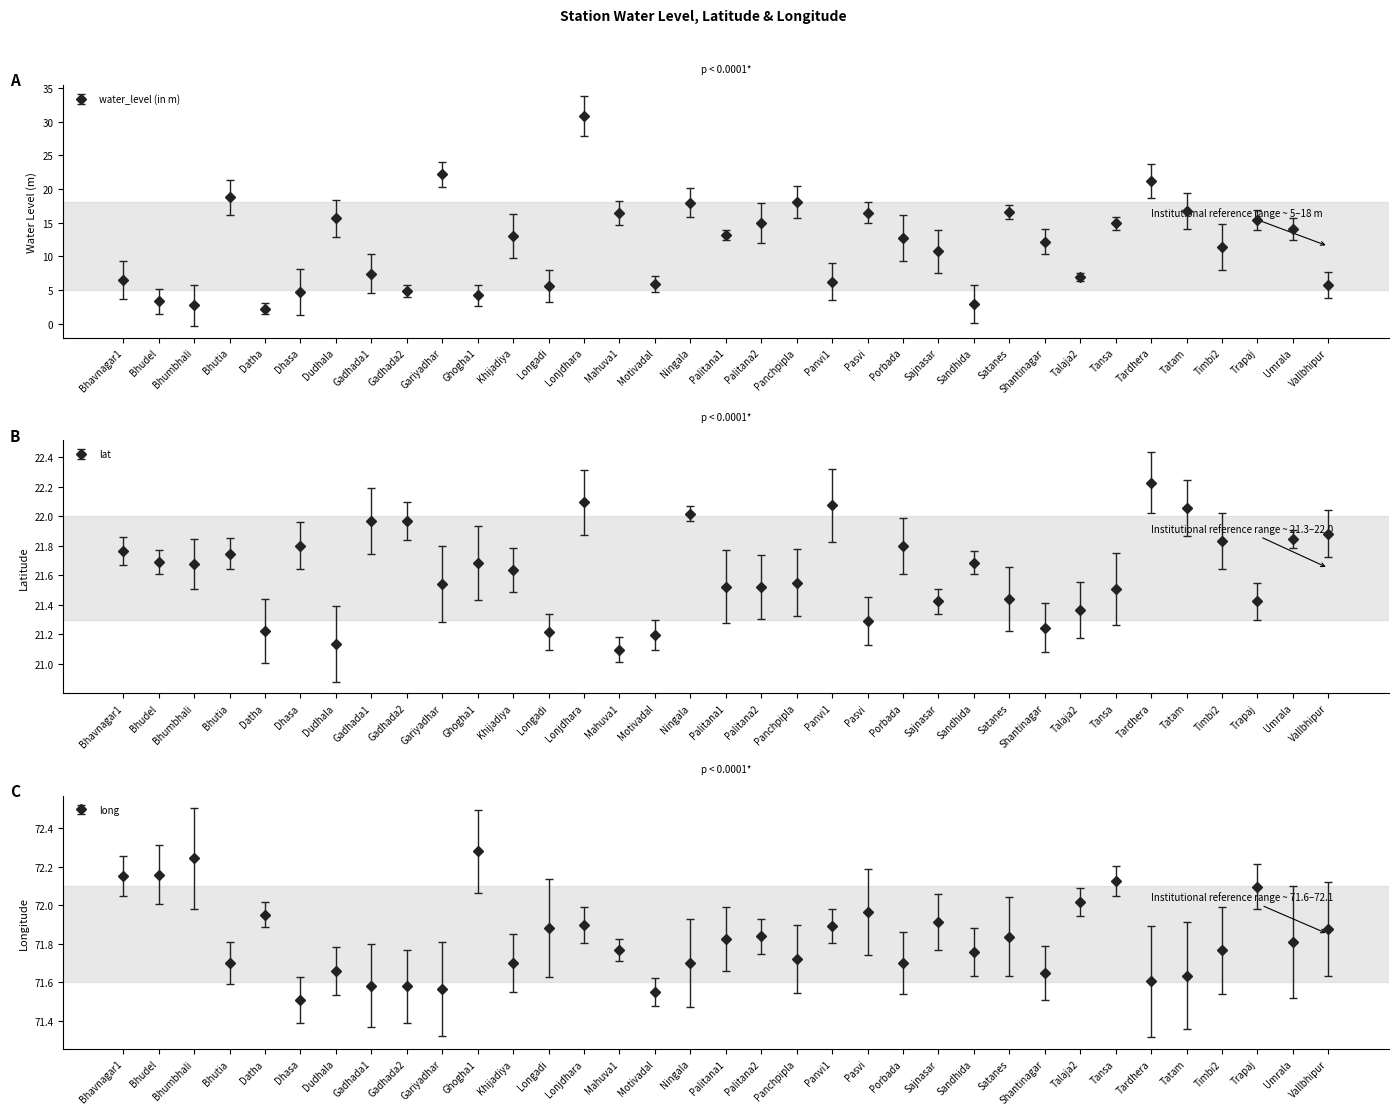

List the series in order of their peak value, lowest first.

lat, water_level (in m), long